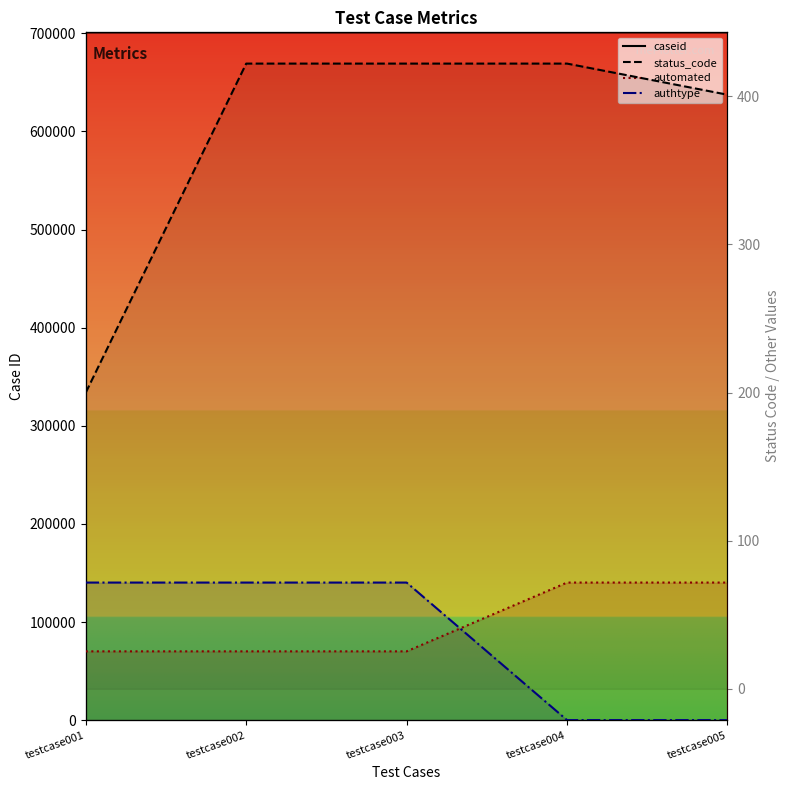

Between testcase003 and testcase004, which series saw the biggest shift?

authtype